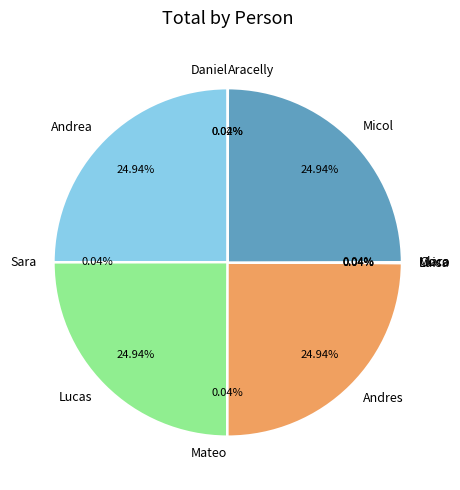

Is there any slice that represents more than half of the pie?

No